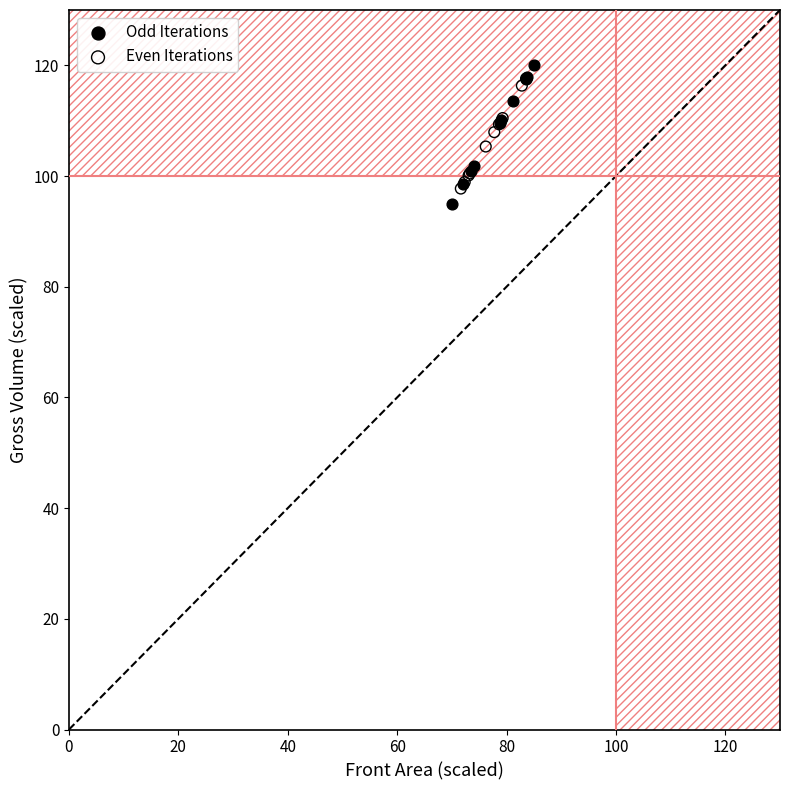

What are all the series names shown in the legend?

Odd Iterations, Even Iterations